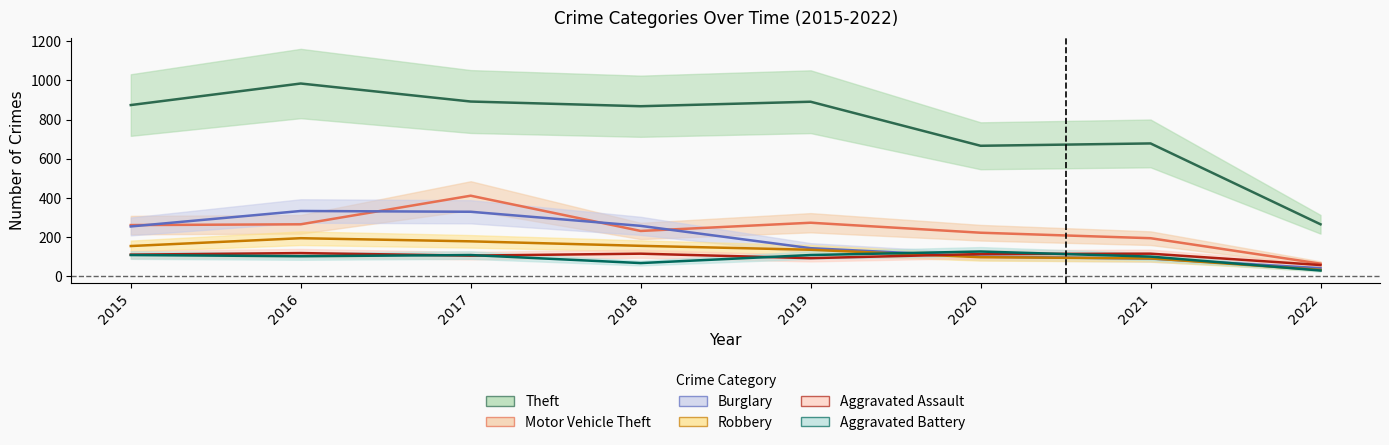

Is it true that Aggravated Assault equals 118 at 2016?

True